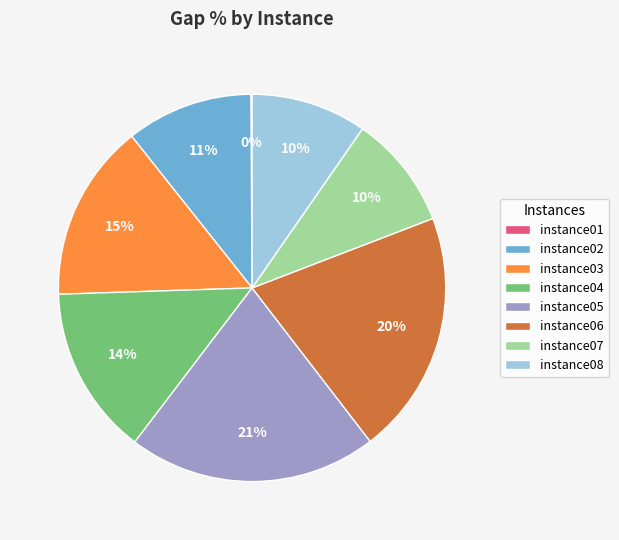

Combined, do instance06 and instance07 account for over 50%?

No